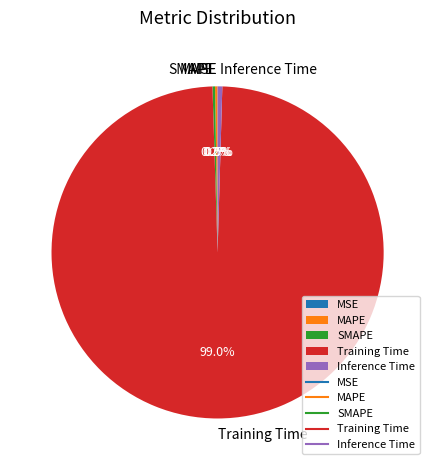

Which category has the biggest portion of the pie?

Training Time